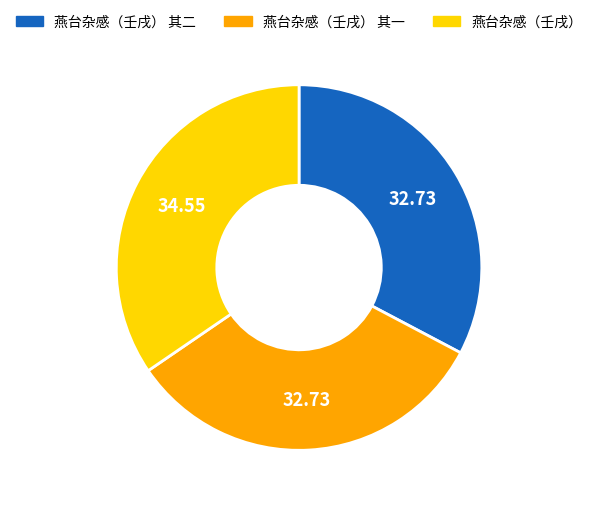

True or false: 燕台杂感（壬戌） accounts for 35% of the total.

True